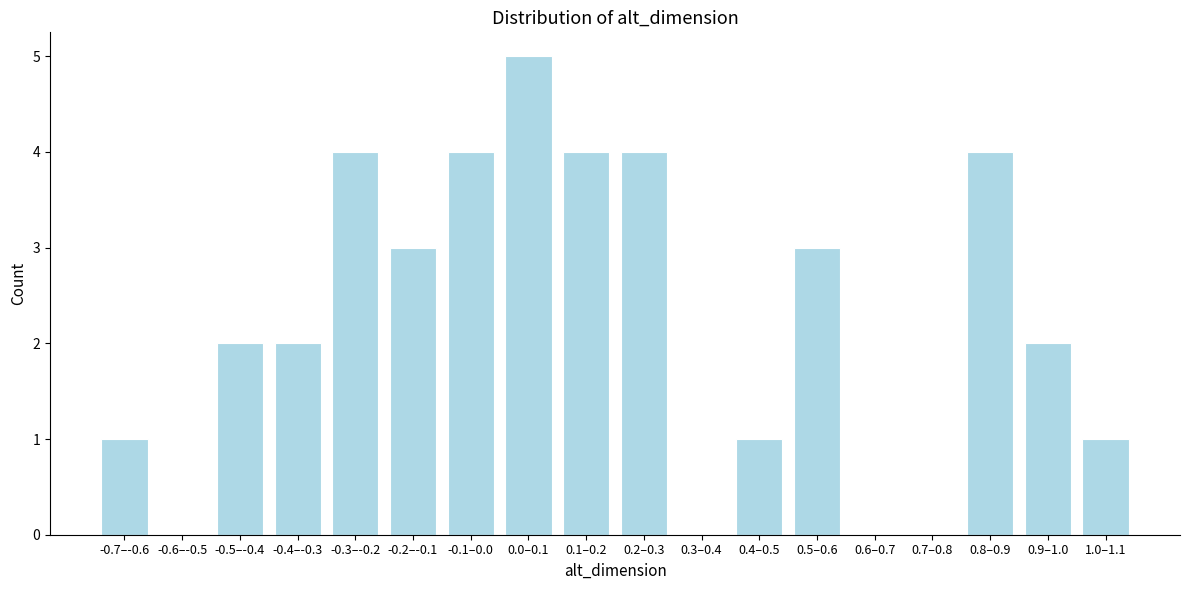

Reading left to right, transcribe all the data shown in this chart.

-0.7–-0.6=1	-0.6–-0.5=0	-0.5–-0.4=2	-0.4–-0.3=2	-0.3–-0.2=4	-0.2–-0.1=3	-0.1–0.0=4	0.0–0.1=5	0.1–0.2=4	0.2–0.3=4	0.3–0.4=0	0.4–0.5=1	0.5–0.6=3	0.6–0.7=0	0.7–0.8=0	0.8–0.9=4	0.9–1.0=2	1.0–1.1=1